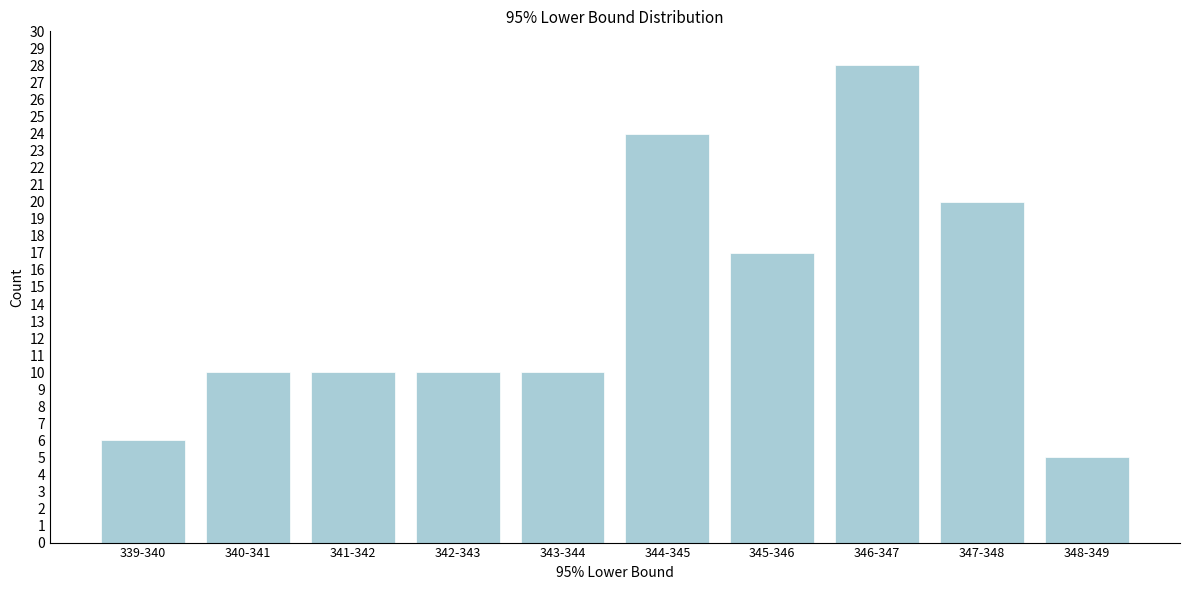

Reading left to right, transcribe all the data shown in this chart.

339-340=6	340-341=10	341-342=10	342-343=10	343-344=10	344-345=24	345-346=17	346-347=28	347-348=20	348-349=5